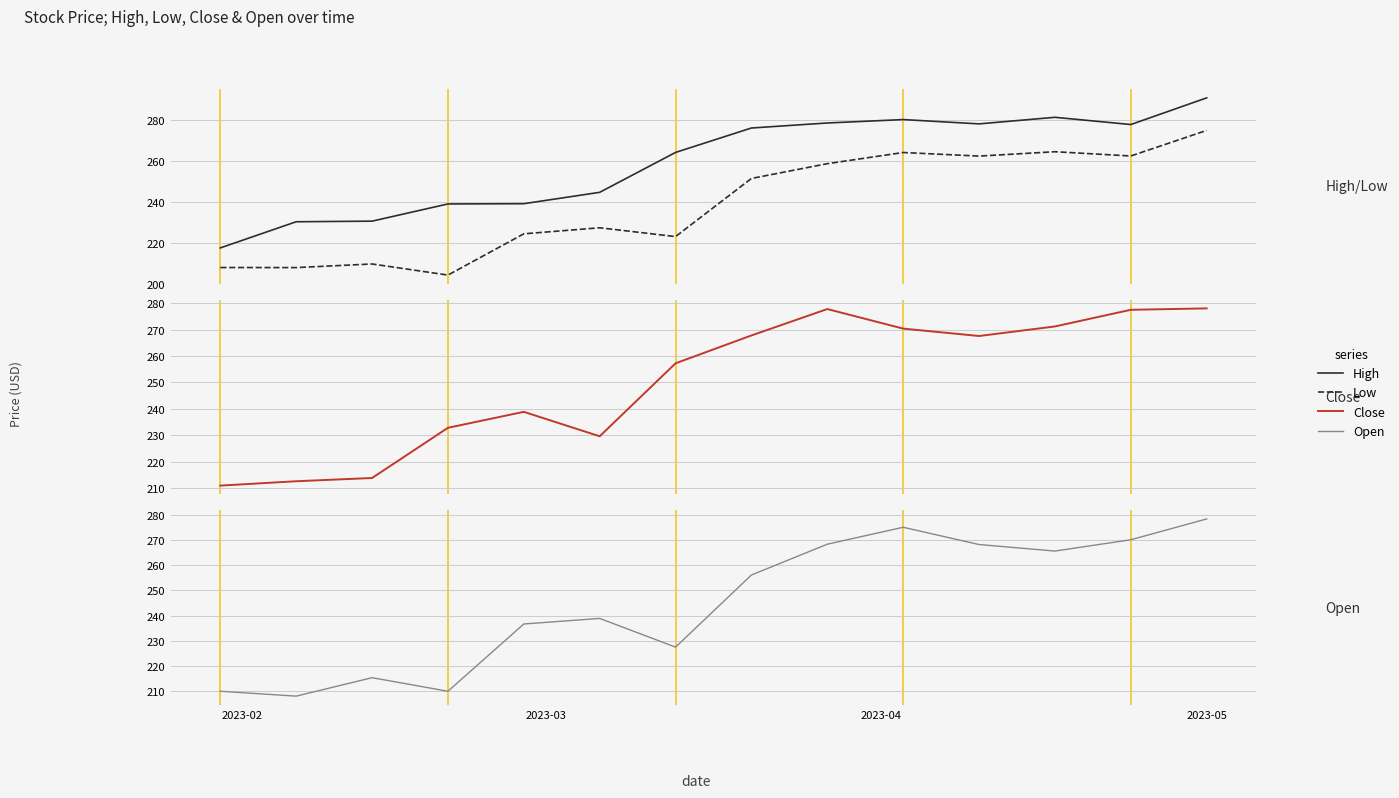

True or false: High and Open intersect in this chart.

False